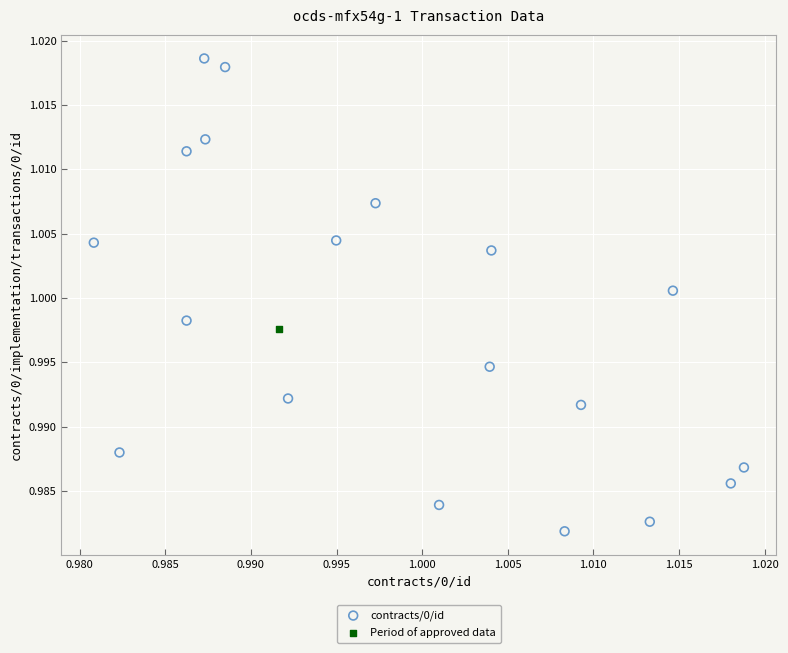

What are all the series names shown in the legend?

contracts/0/id, Period of approved data